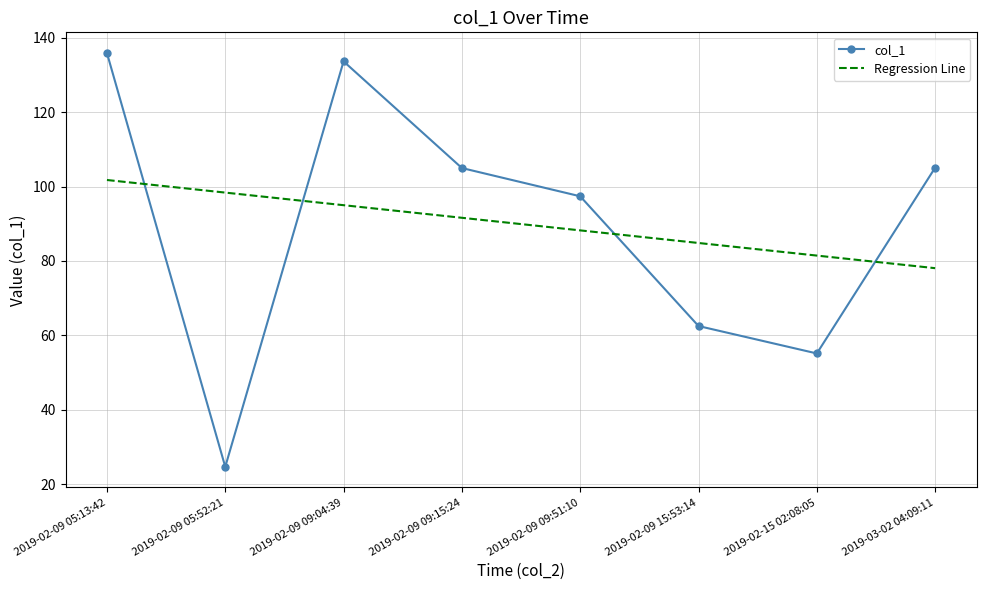

Which series has the largest range (max minus min)?

col_1